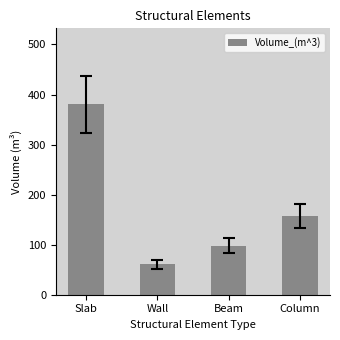

The chart shows a value of 157.8 at Column. True or false?

True